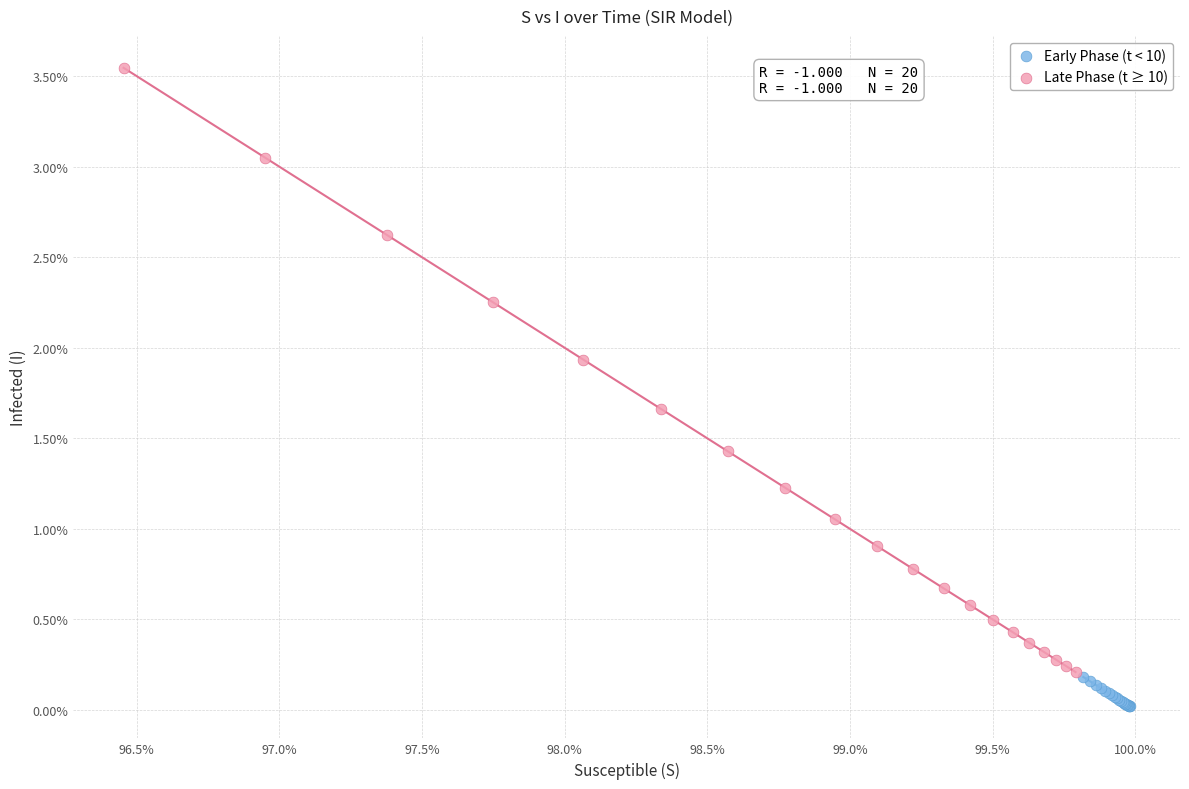

Which series contains the lowest Y value?

Early Phase (t < 10)